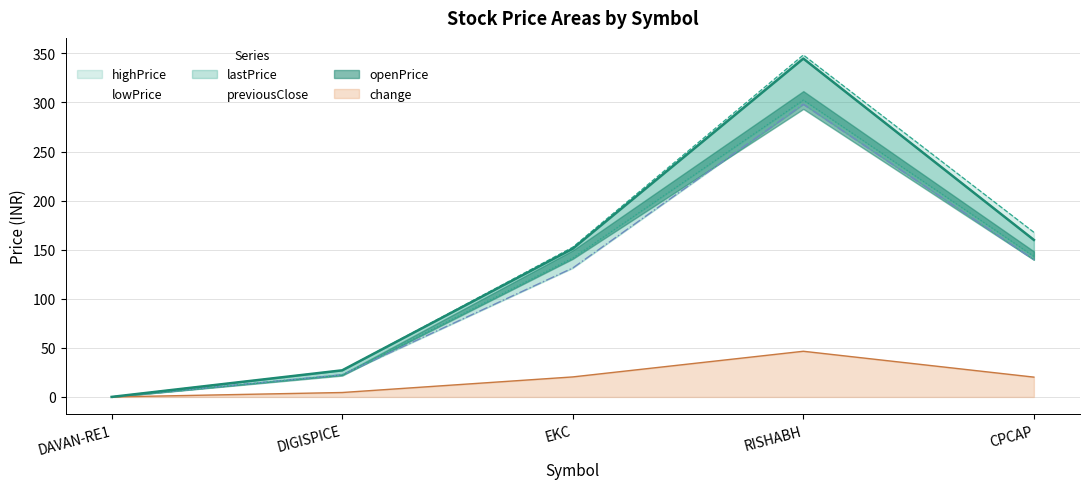

The change series shows 34.0 at EKC. True or false?

False